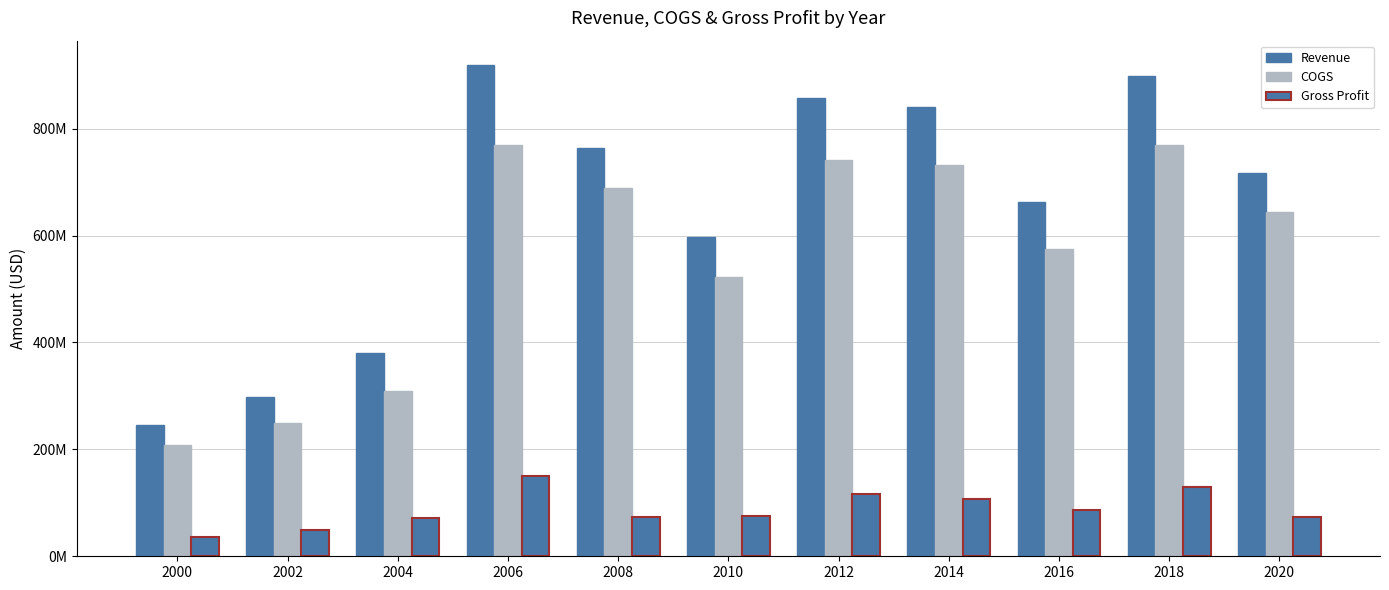

What is the difference between the maximum and minimum values in the Revenue series?

673788000